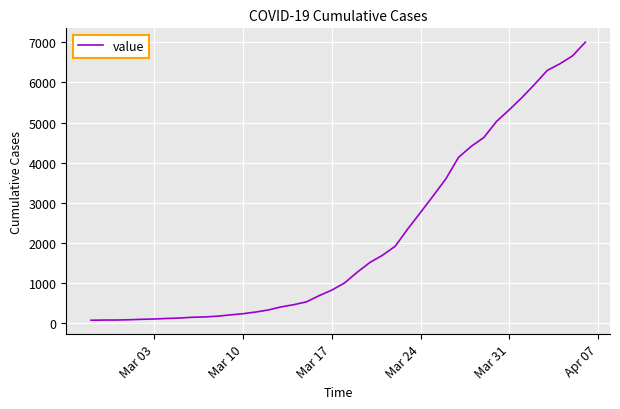

What is the greatest value displayed?

7005